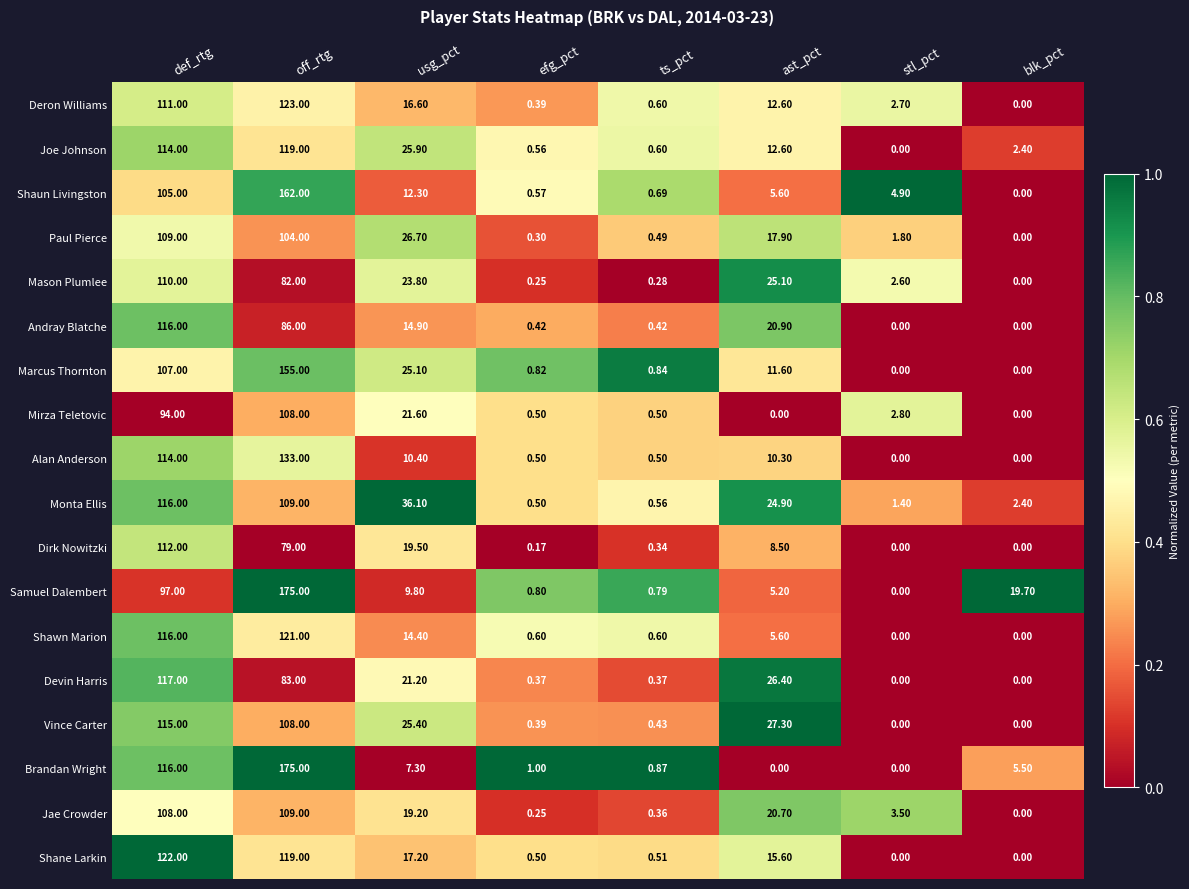

What is the greatest value displayed?

175.0